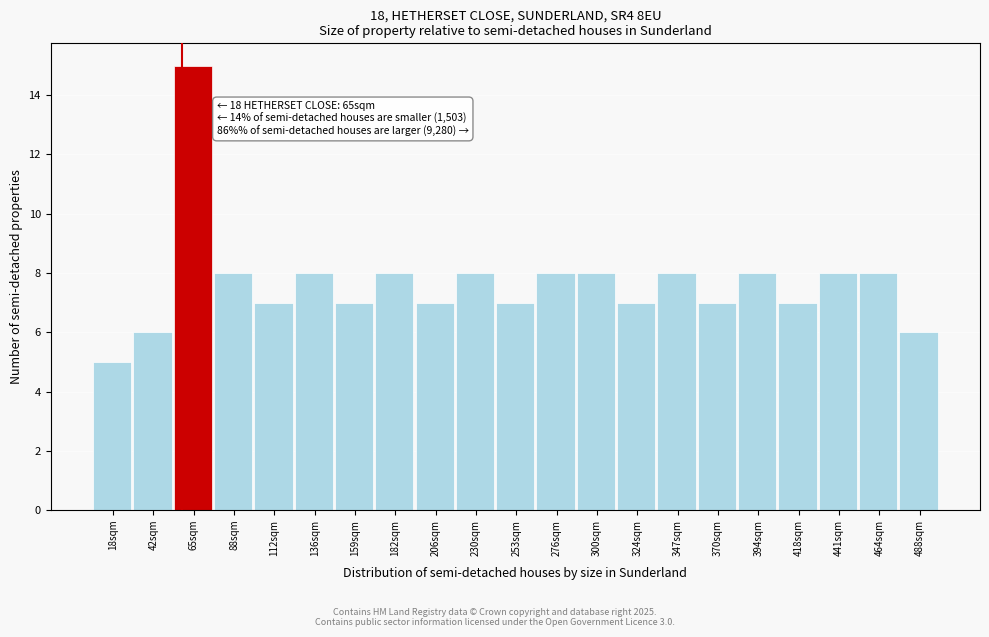

Reading right to left, what are all the values shown in this chart?

488sqm=6	464sqm=8	441sqm=8	418sqm=7	394sqm=8	370sqm=7	347sqm=8	324sqm=7	300sqm=8	276sqm=8	253sqm=7	230sqm=8	206sqm=7	182sqm=8	159sqm=7	136sqm=8	112sqm=7	88sqm=8	65sqm=15	42sqm=6	18sqm=5